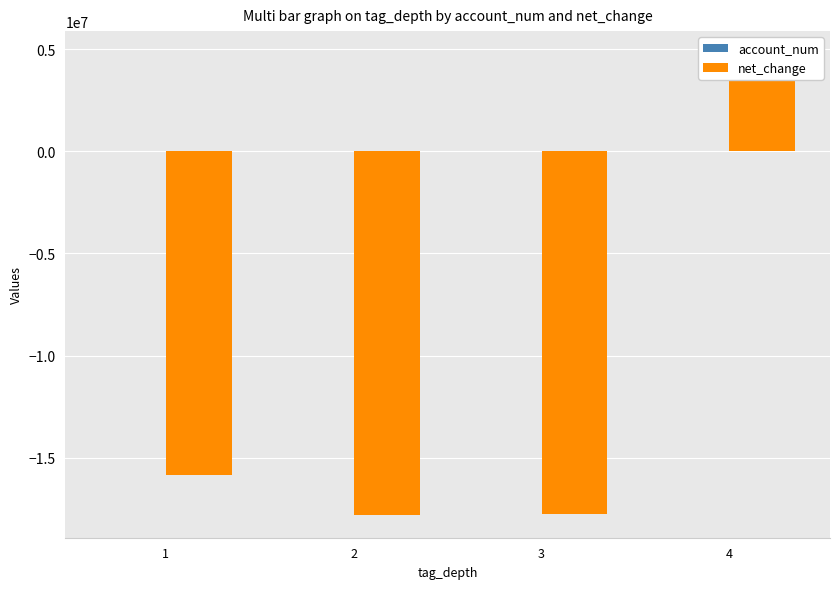

Are the bars horizontal?

No